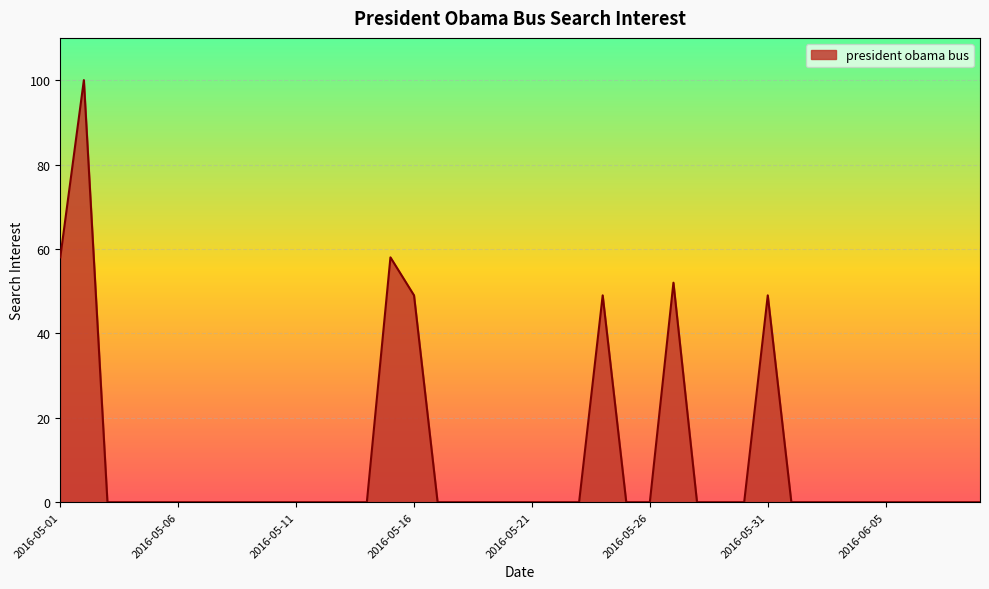

What is the maximum value shown in the chart?

100